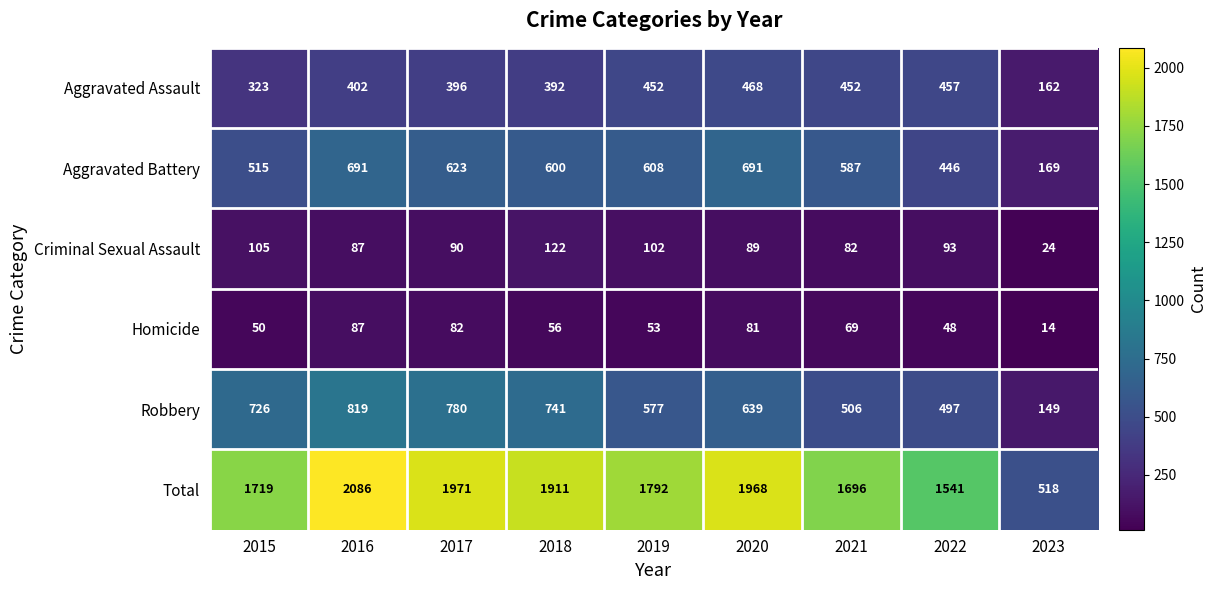

What value does the Criminal Sexual Assault series have at 2017?

90